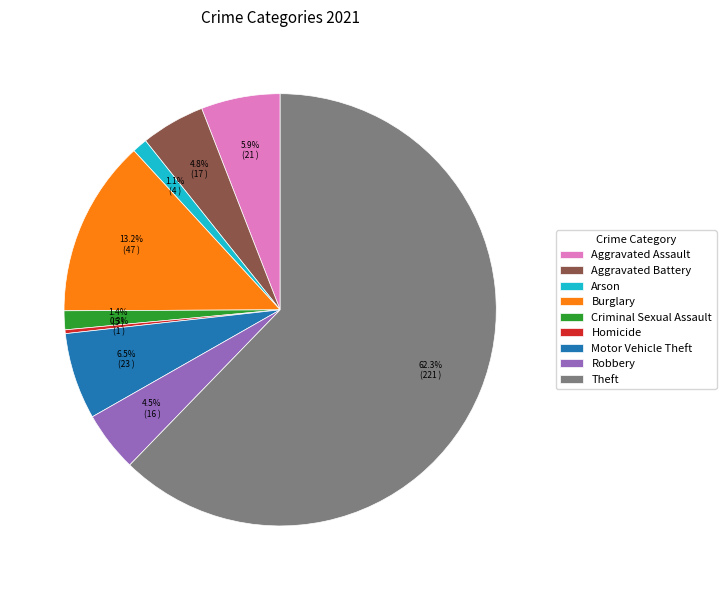

Which has a higher value, Motor Vehicle Theft or Robbery?

Motor Vehicle Theft